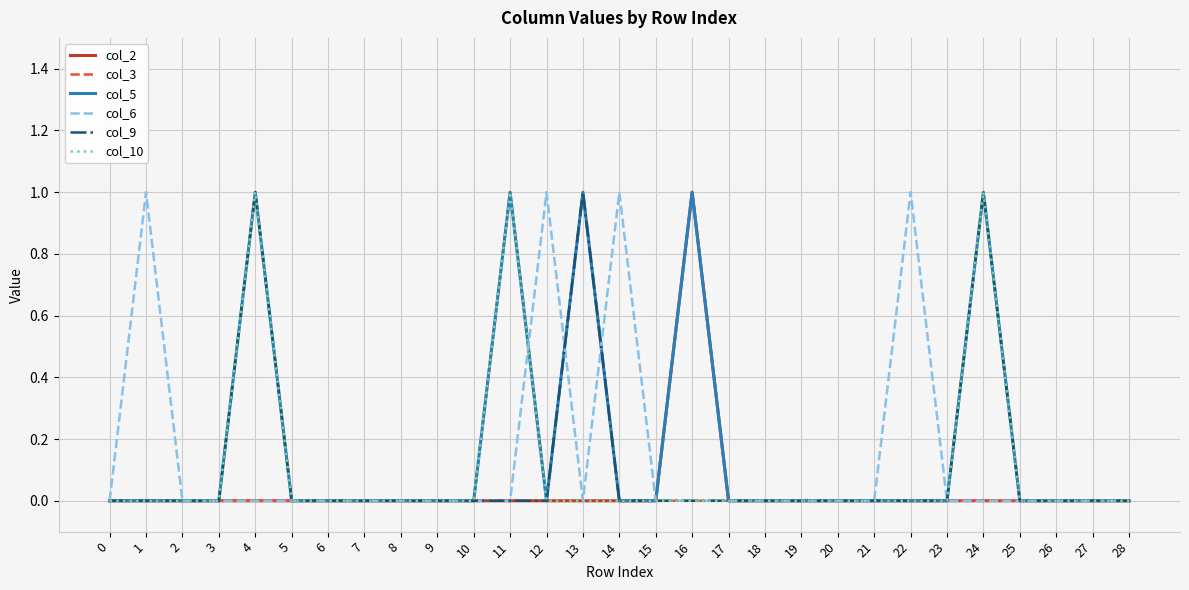

The value of col_2 at 1 is 1. True or false?

False